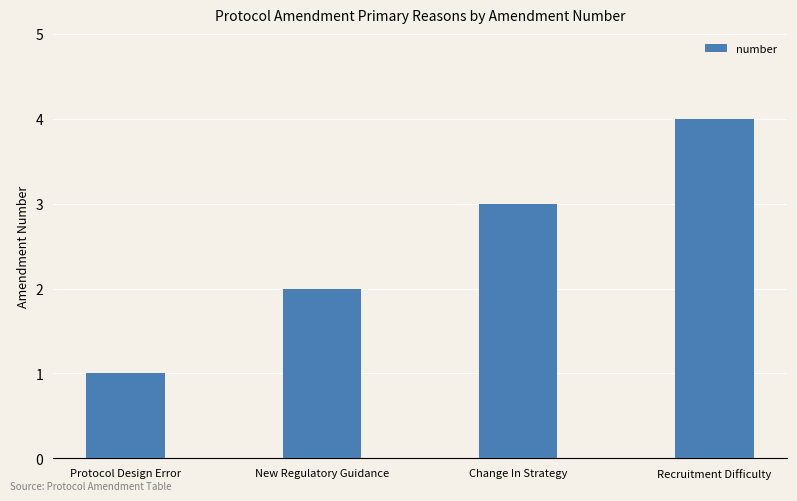

What is the difference between the maximum and minimum values?

3